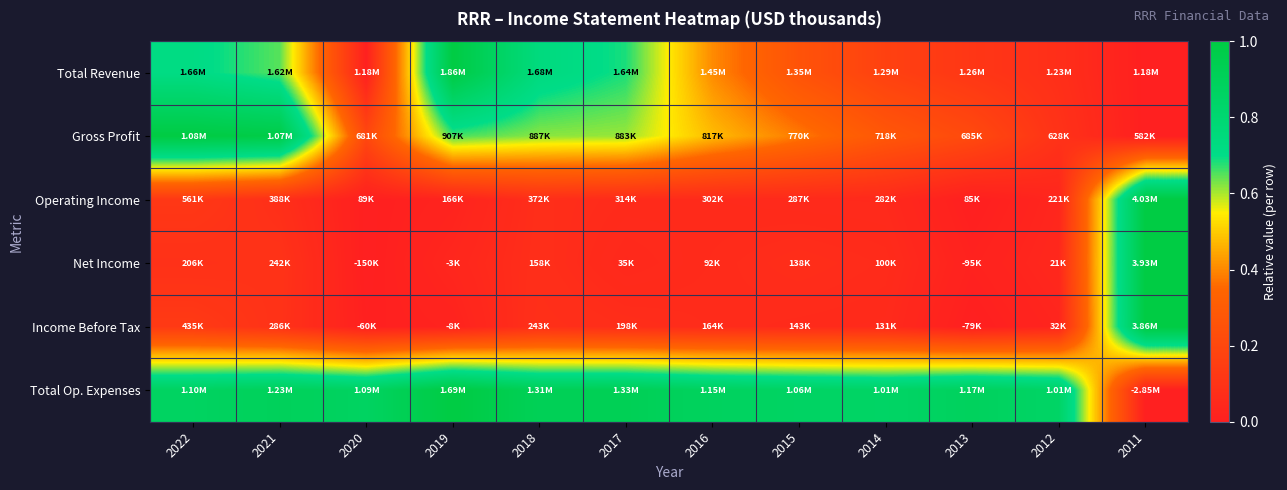

Which has a higher value, 2016 or 2014?

2016